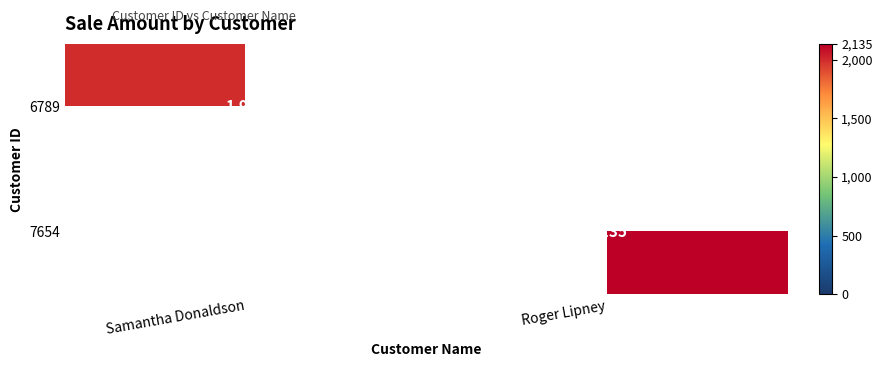

Is the value of 7654 at Roger Lipney greater than the value of 6789 at Samantha Donaldson?

Yes